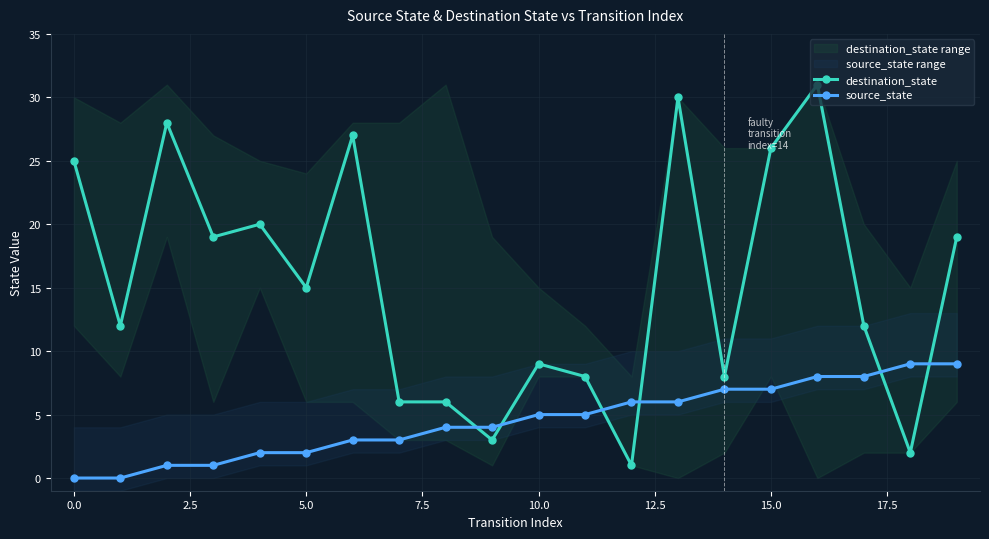

True or false: destination_state and source_state intersect in this chart.

True